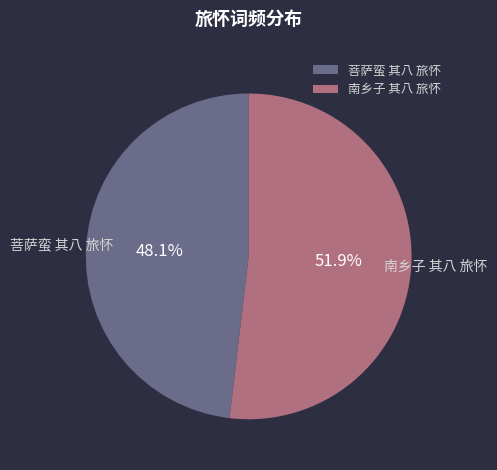

True or false: 南乡子 其八 旅怀 accounts for 52% of the total.

True